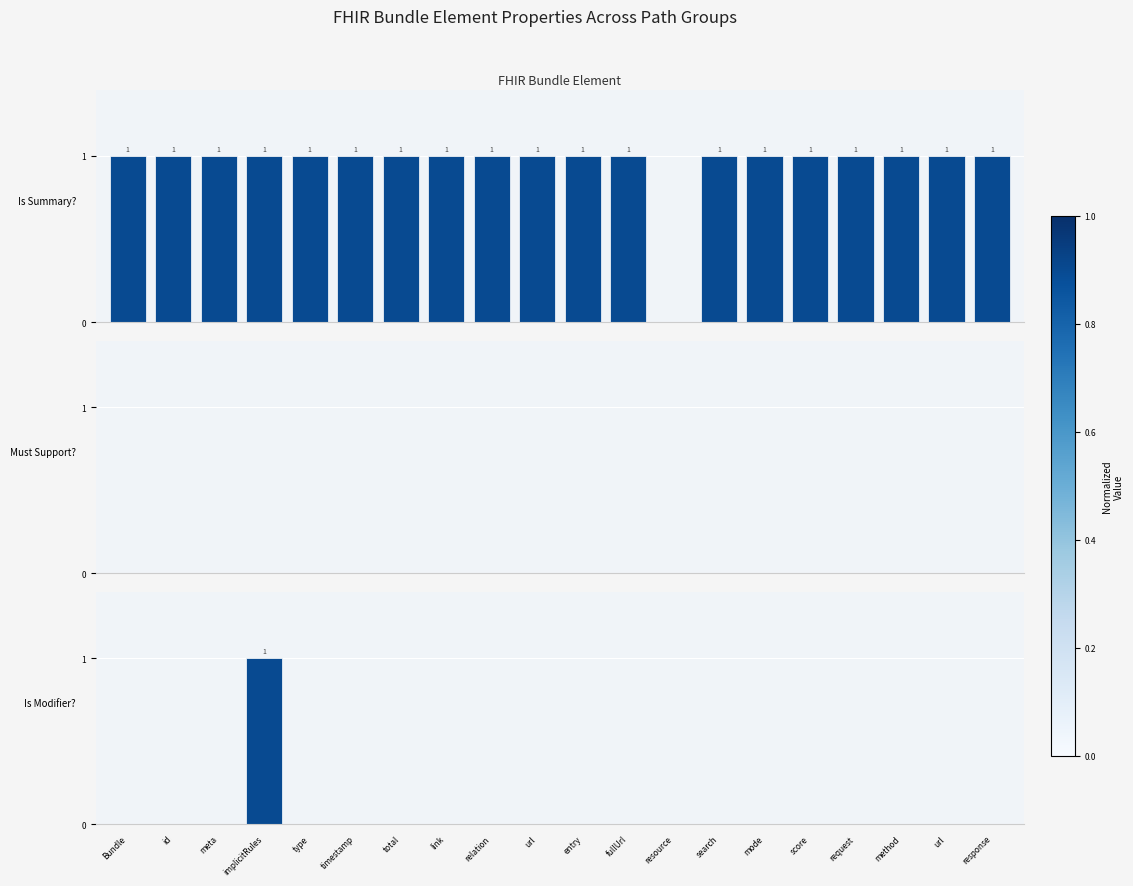

What is the spread (max minus min) of values at implicitRules?

1